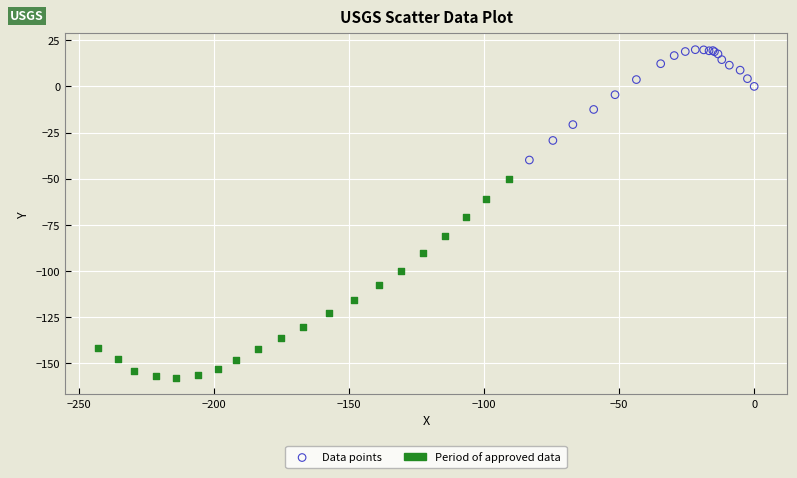

Which series contains the highest Y value?

Data points